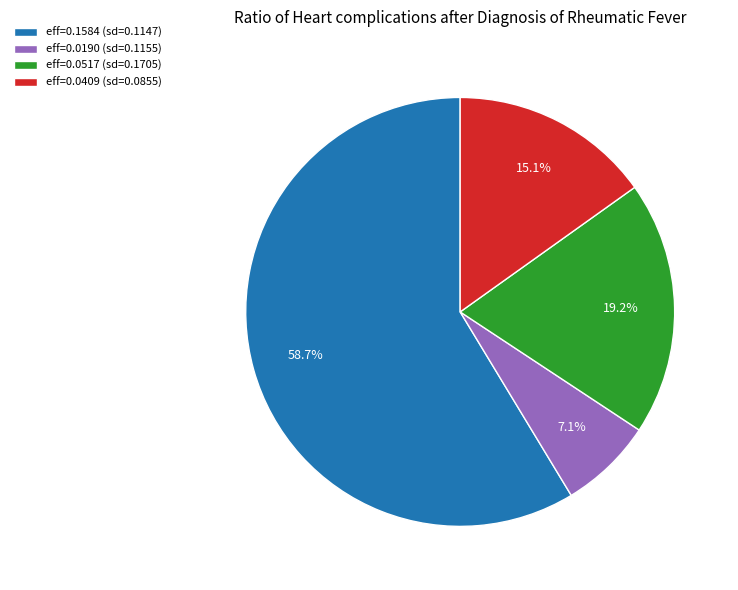

To the nearest percent, what is the difference between the largest and smallest slice percentages?

52%